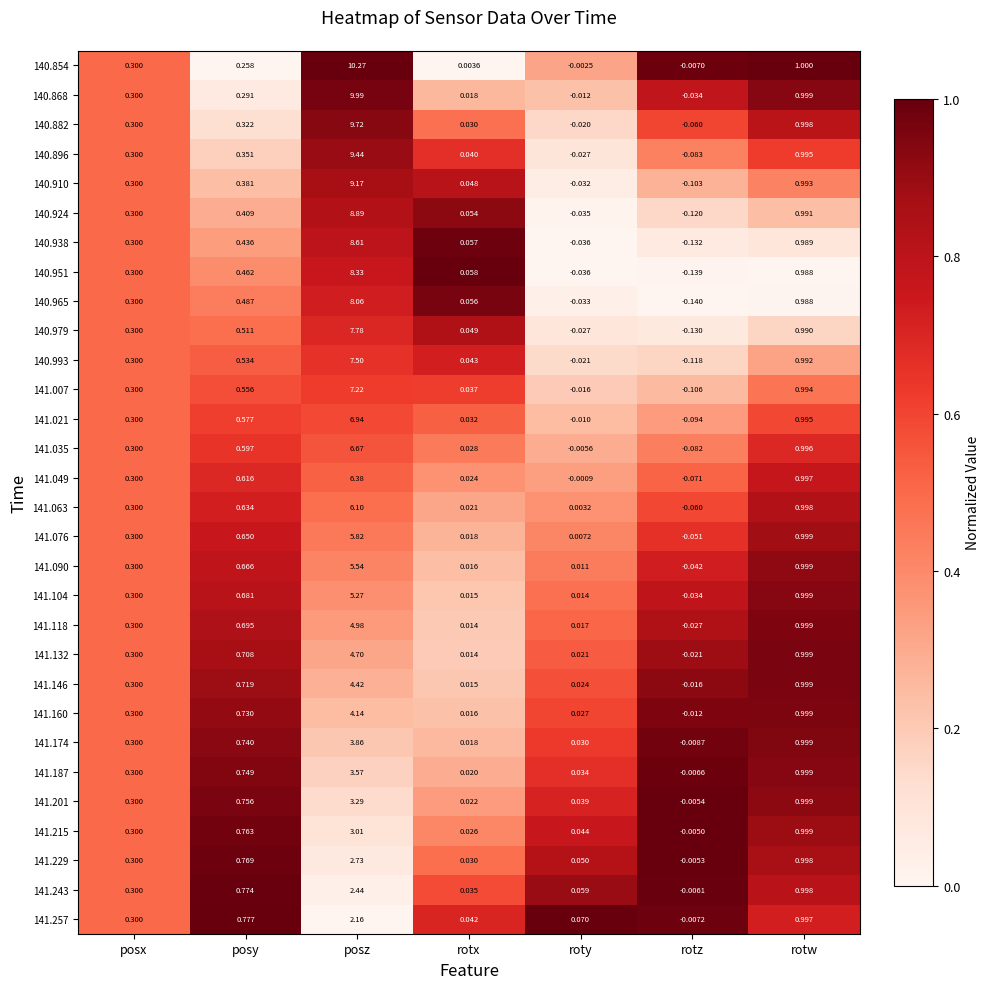

List the labels in order of 141.243 value, largest first.

posz, rotw, posy, posx, roty, rotx, rotz